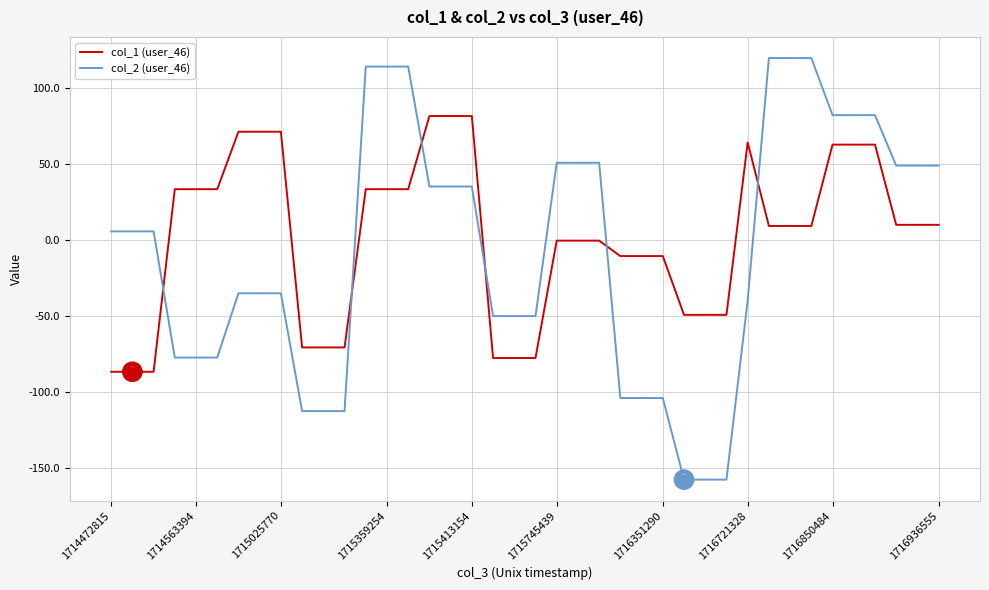

True or false: col_2 (user_46) and col_1 (user_46) cross at least once.

True